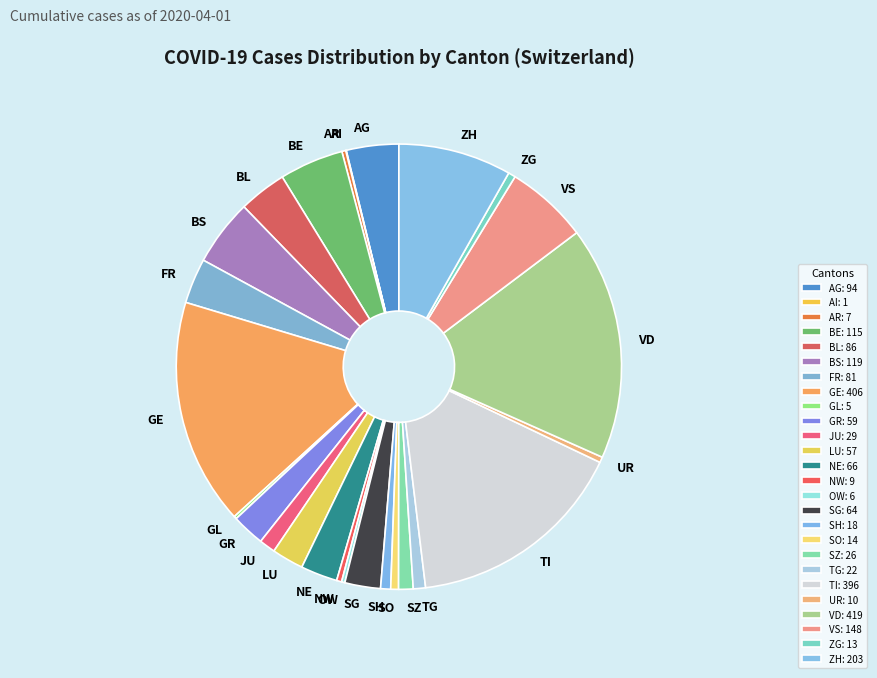

What is the ratio of the value at JU to the value at AG?

0.3